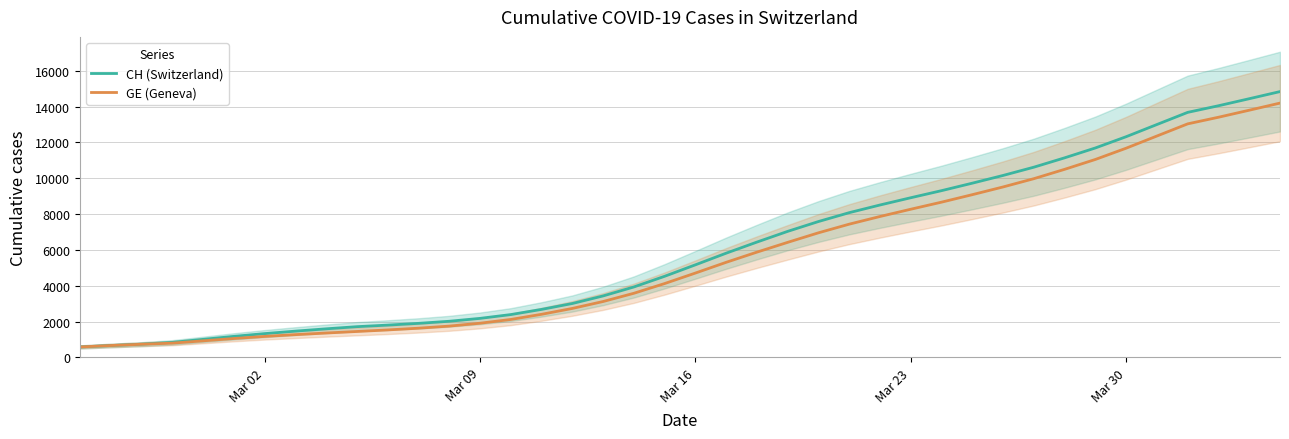

How many lines are shown in the chart?

2